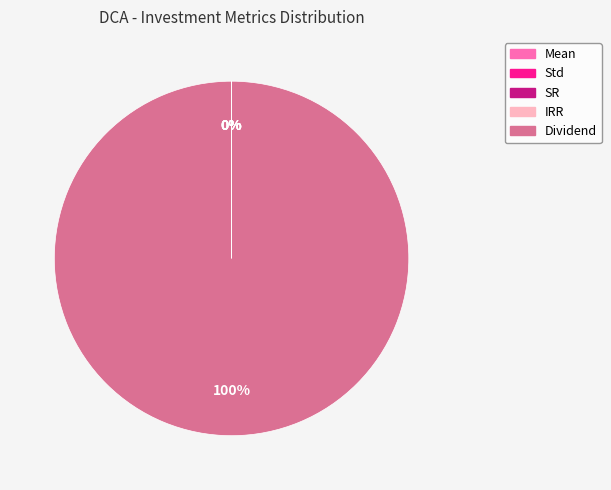

Is it true that Dividend is 86% of the pie?

False